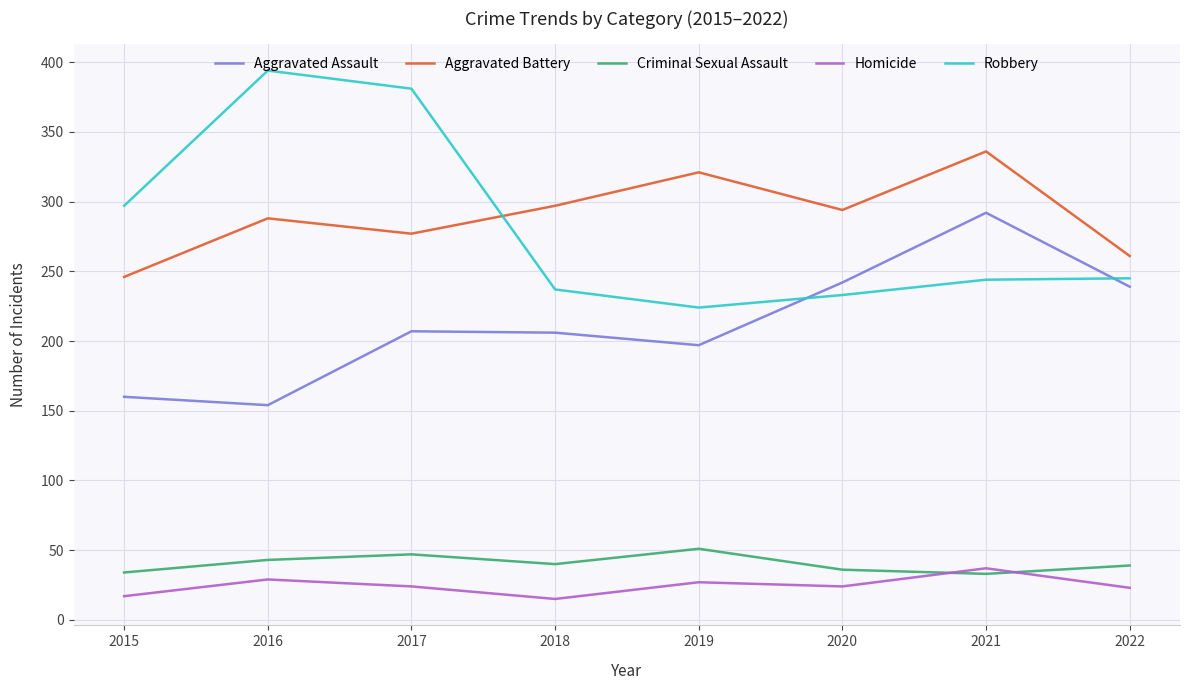

How many lines are shown in the chart?

5